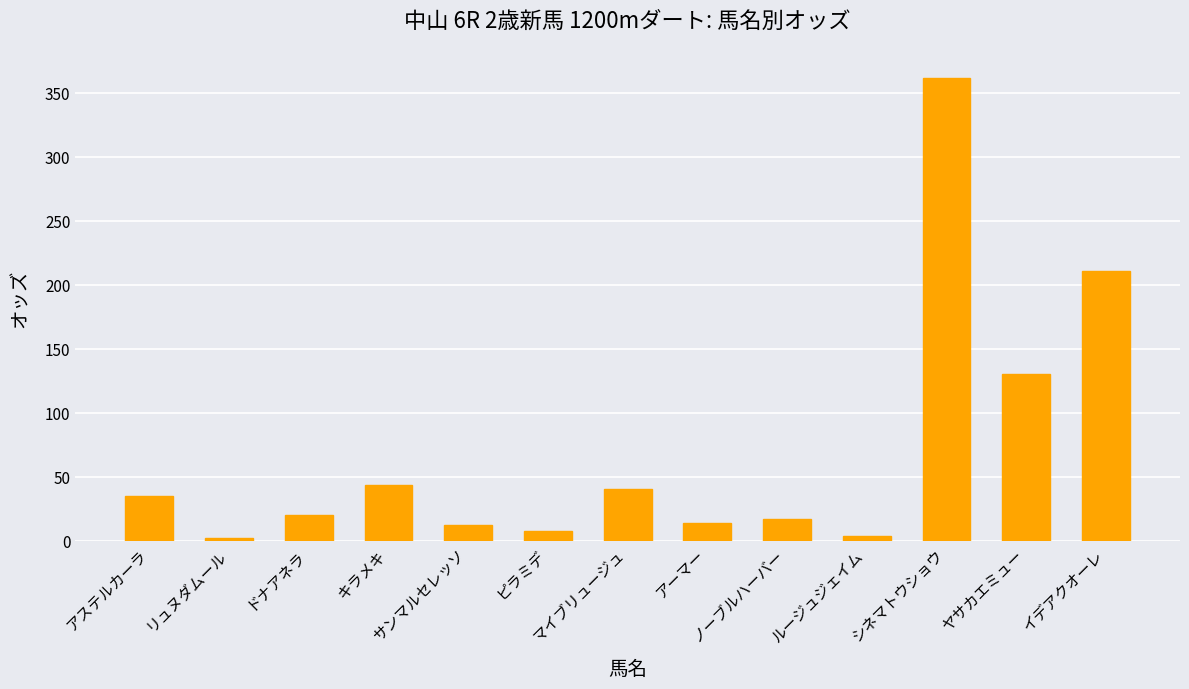

What is the ratio of the value at ノーブルハーバー to the value at アーマー?

1.2